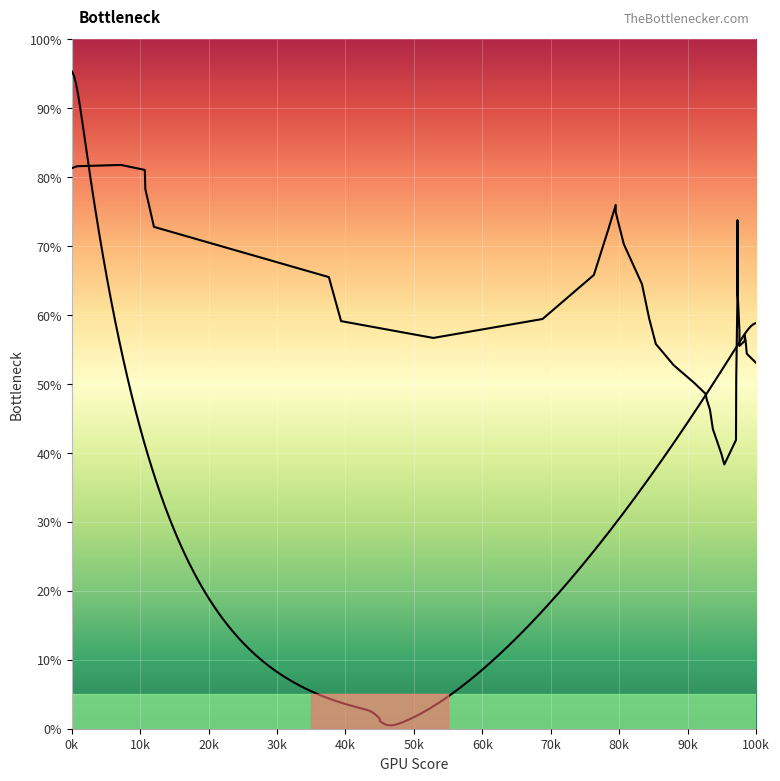

Is it true that the value at 27 is 83.7?

False